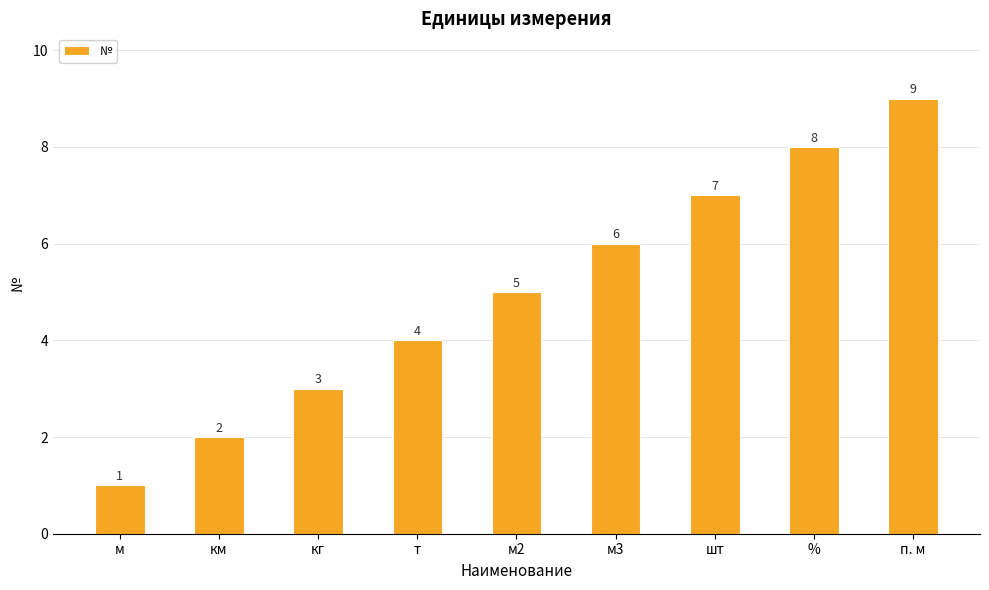

Reading left to right, what are all the values shown in this chart?

м=1	км=2	кг=3	т=4	м2=5	м3=6	шт=7	%=8	п. м=9